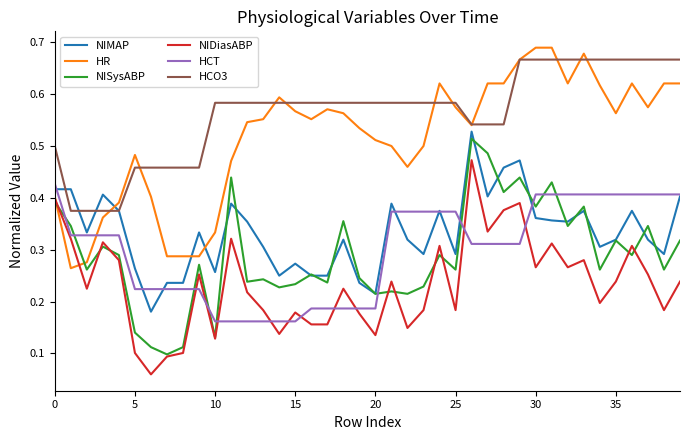

List the series in order of their peak value, lowest first.

HCT, NIDiasABP, NISysABP, NIMAP, HCO3, HR